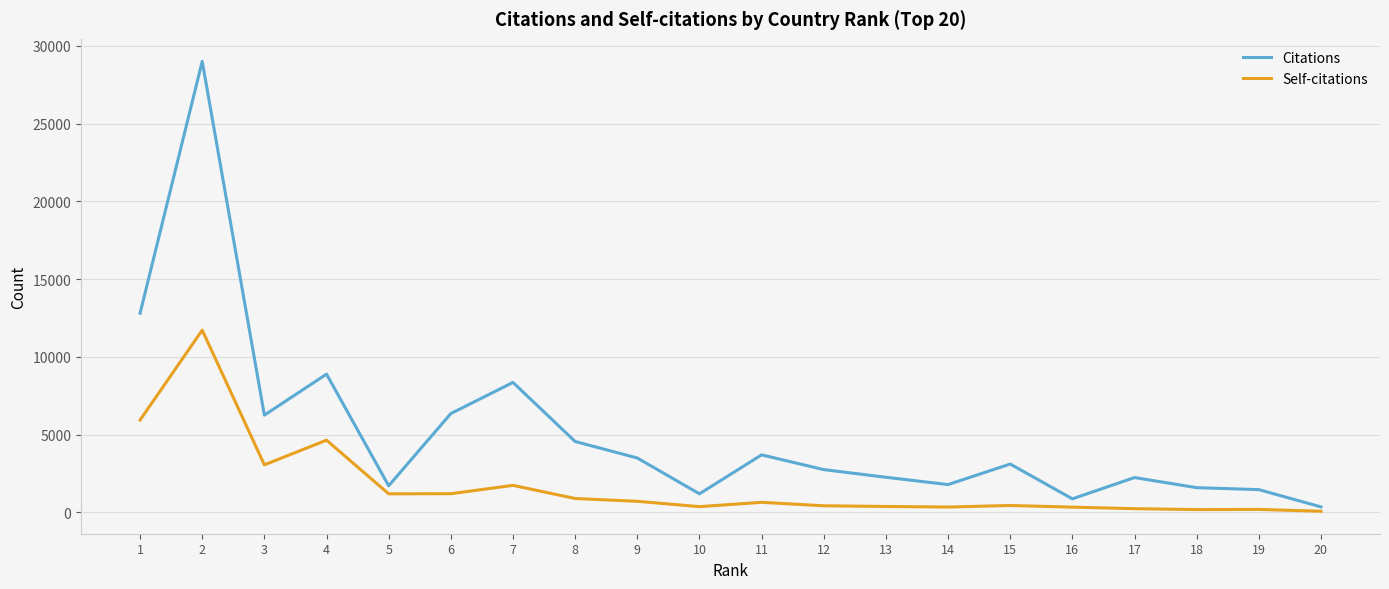

What is the highest value of the Self-citations series?

11726